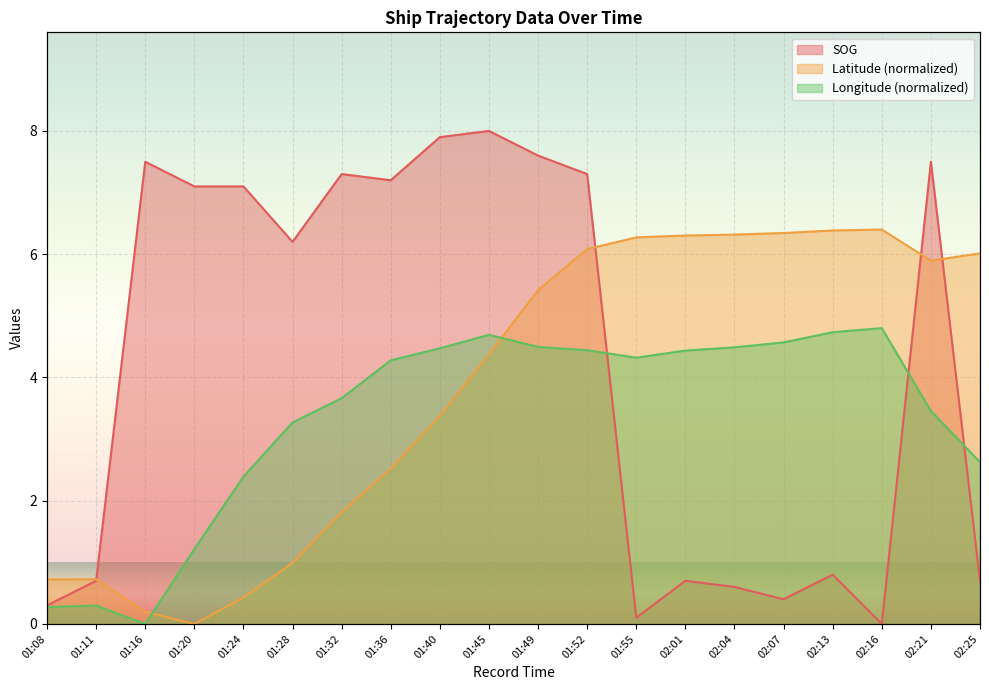

What is the sum of all Longitude values?

66.9